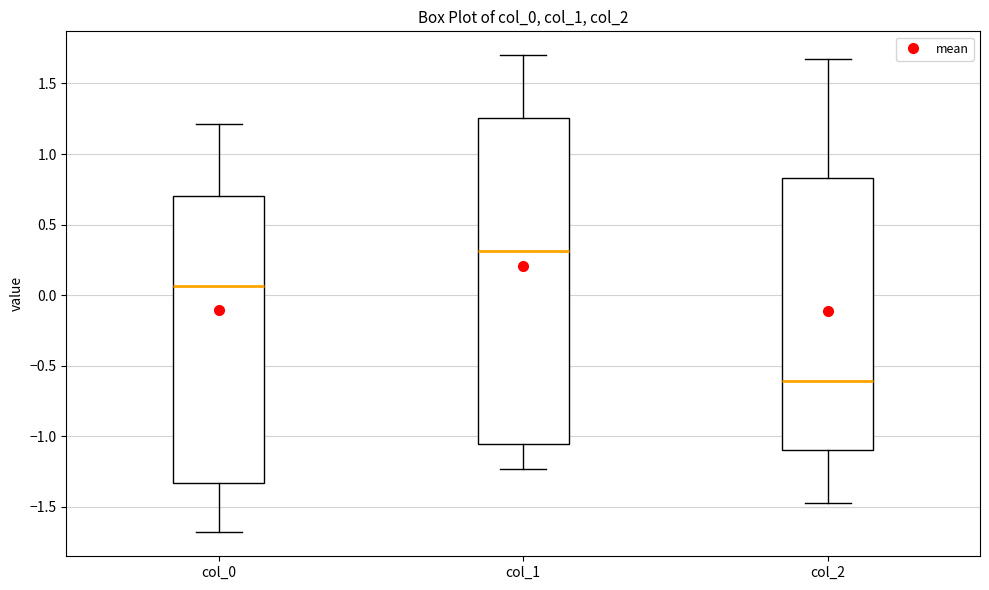

Which box's median line is the highest?

col_1